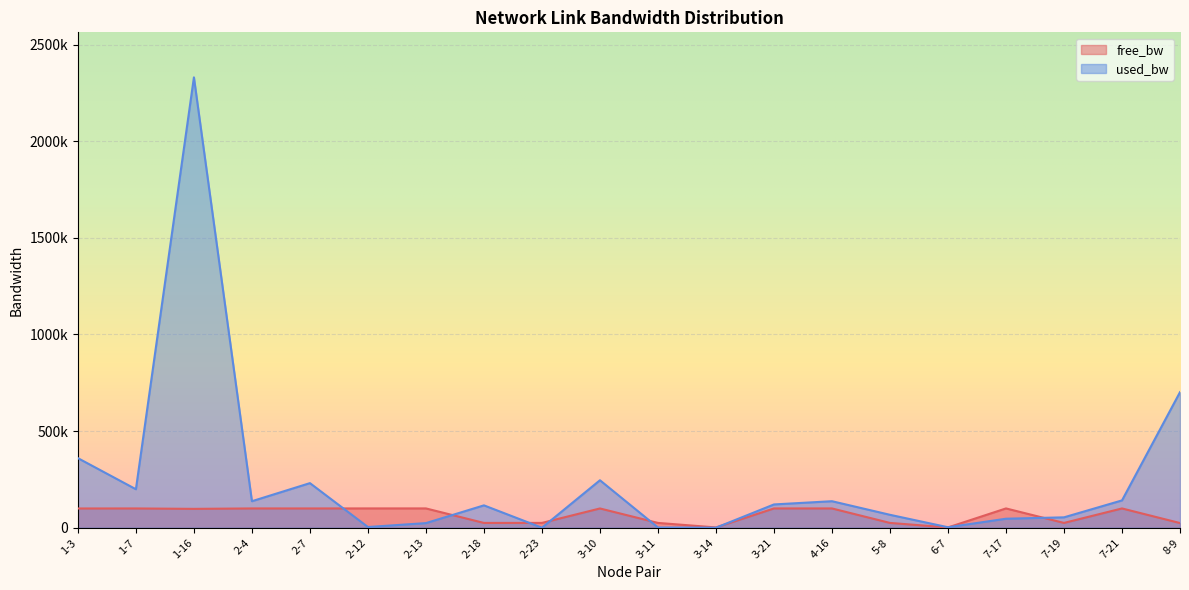

How many values in the free_bw series exceed 99754?

10